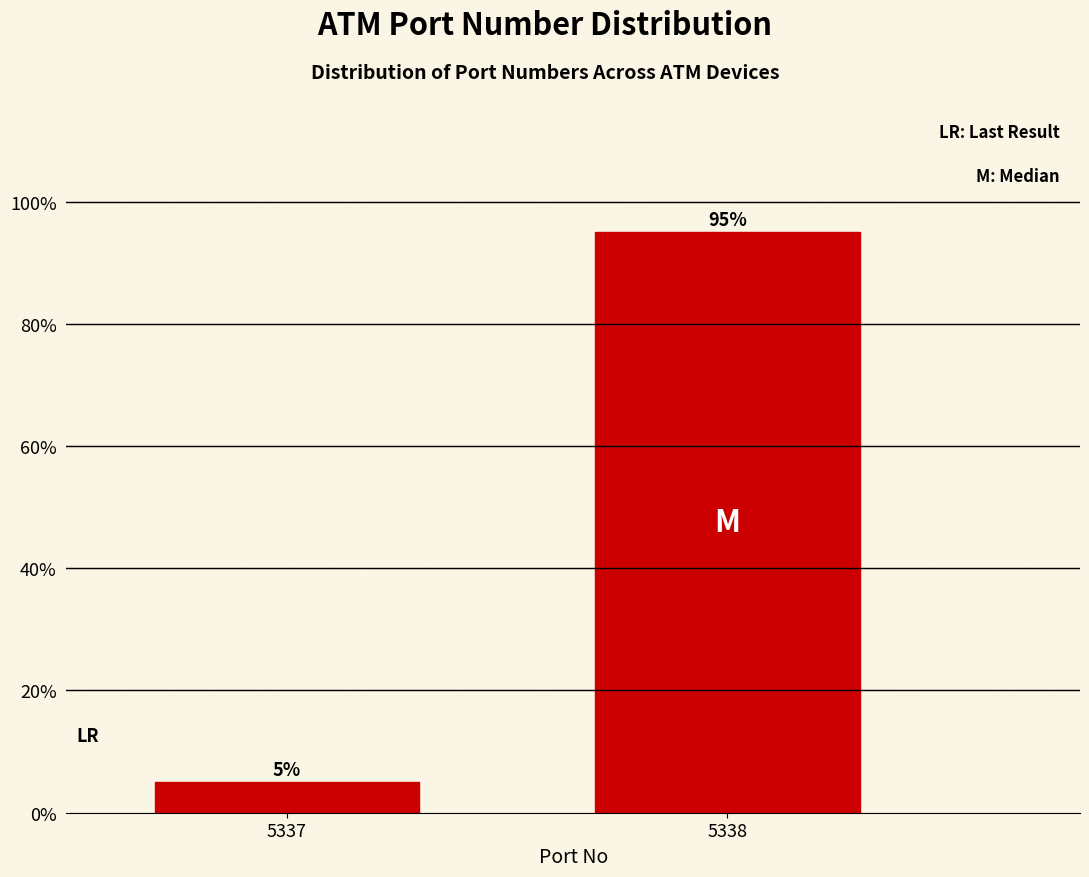

Reading left to right, what are all the values shown in this chart?

5	95